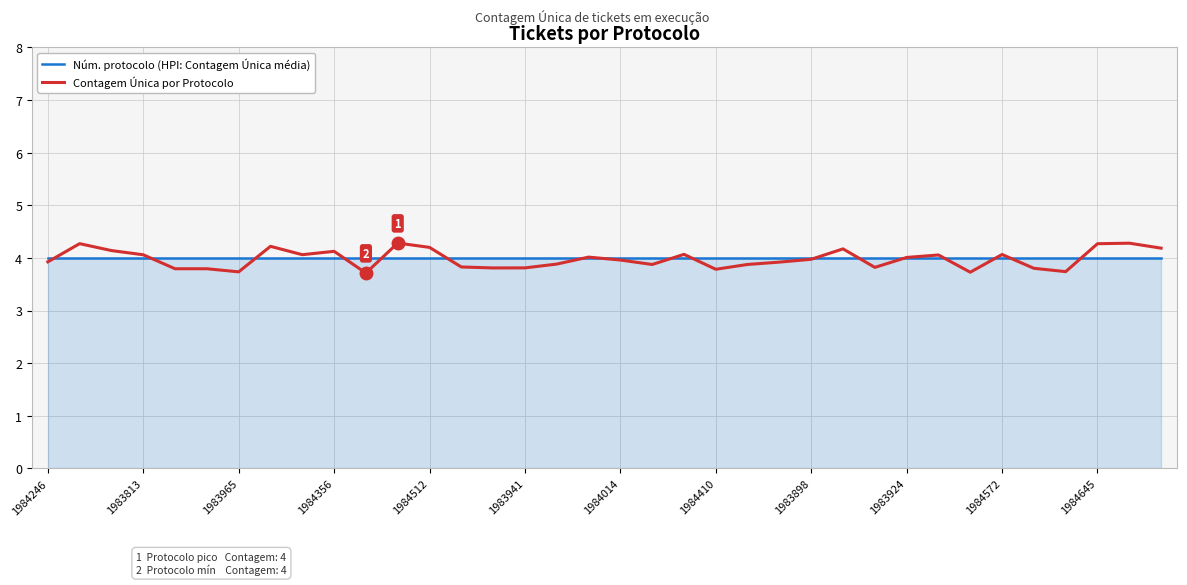

What is the minimum value shown in the chart?

3.7